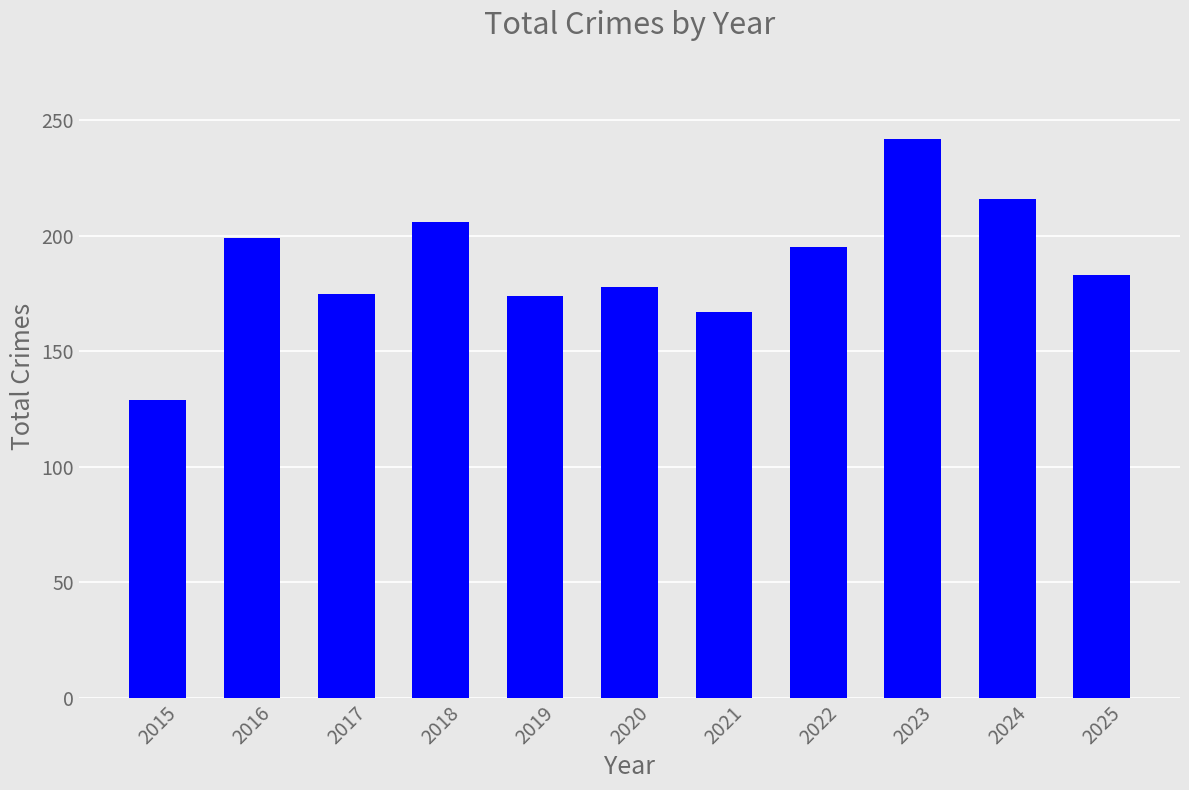

The value at 2016 is 199. True or false?

True